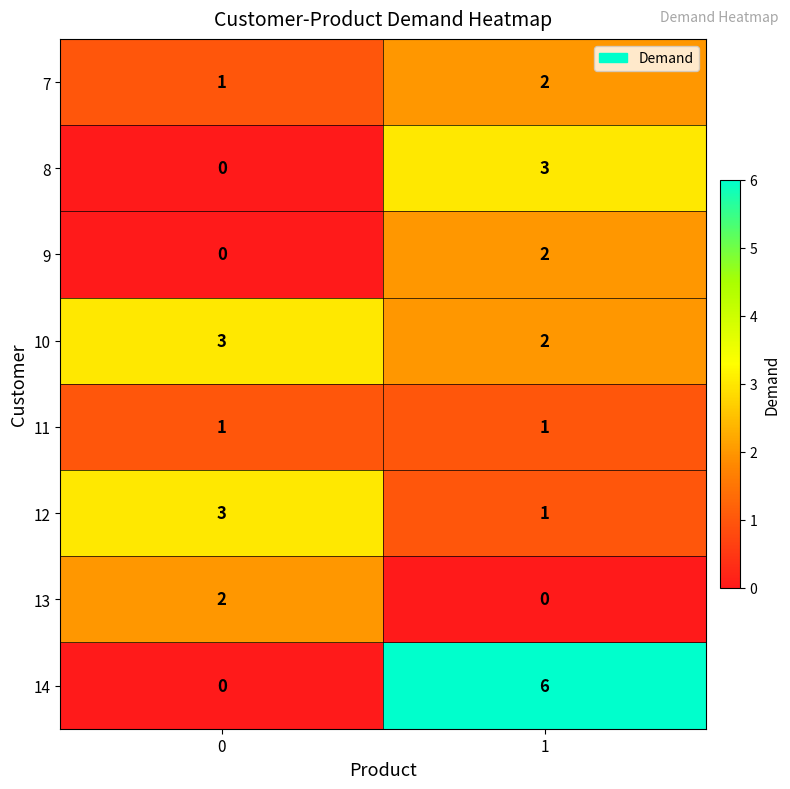

Reading left to right, what are all the values shown in this chart?

7: 0=1	1=2
8: 0=0	1=3
9: 0=0	1=2
10: 0=3	1=2
11: 0=1	1=1
12: 0=3	1=1
13: 0=2	1=0
14: 0=0	1=6